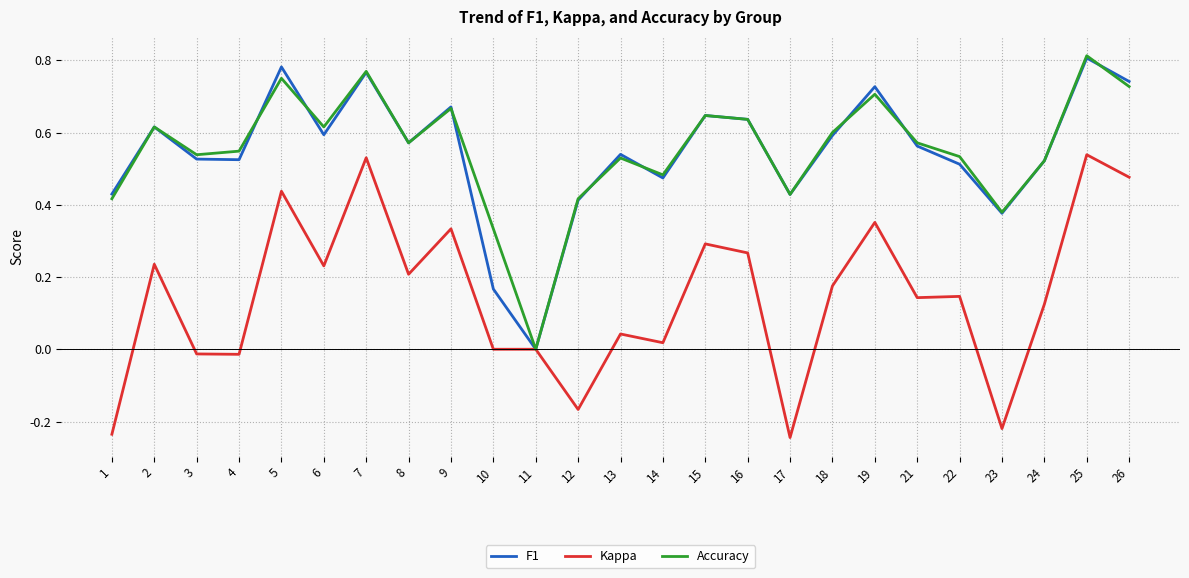

Which label corresponds to the largest value in the chart?

25